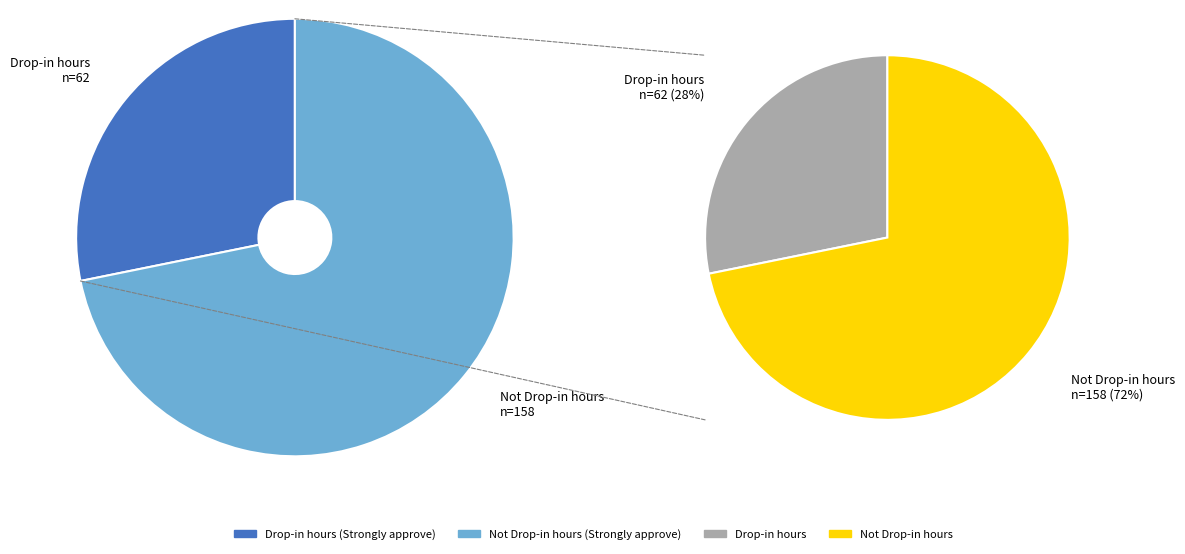

Rank the categories by value from lowest to highest.

Drop-in hours, Not Drop-in hours